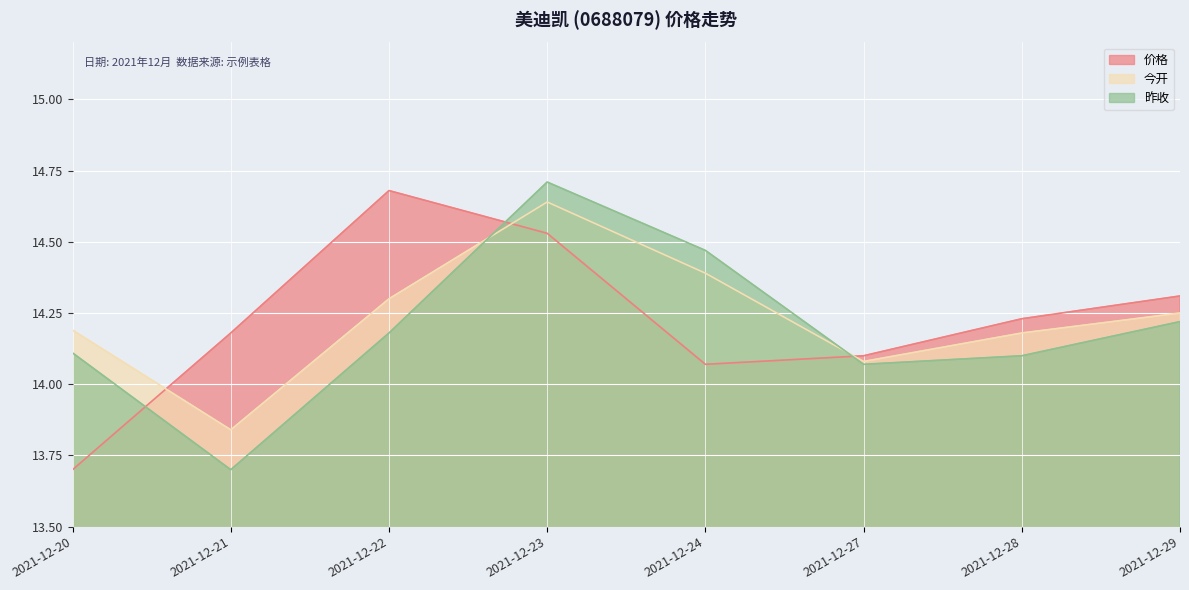

How many values in the 昨收 series exceed 14?

7